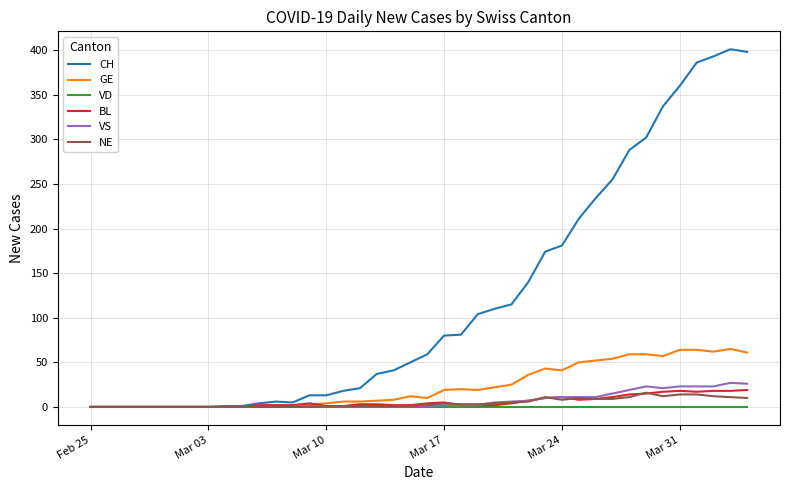

Is this an area chart (filled region under the line)?

No